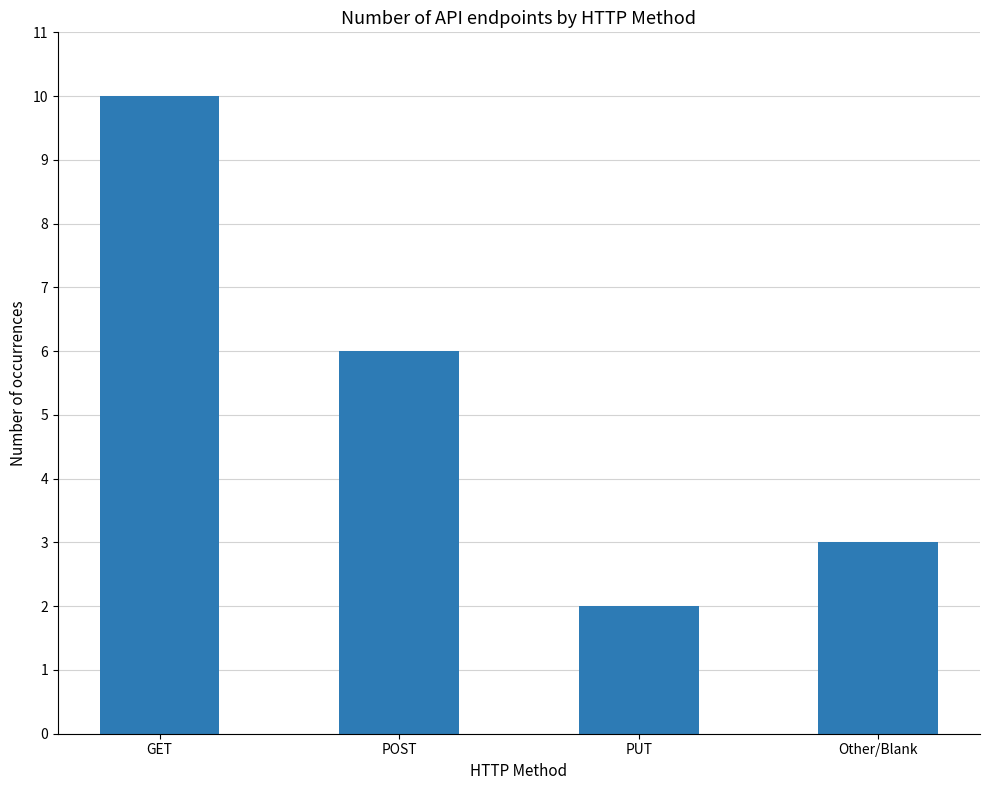

What is the ratio of the value at Other/Blank to the value at PUT?

1.5